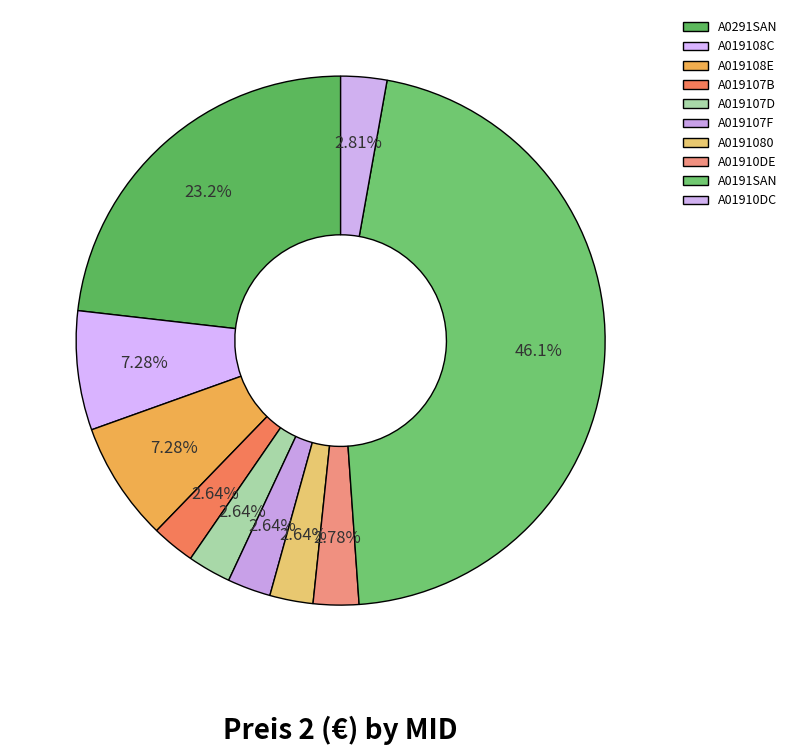

Which slice is the smallest?

A019107B